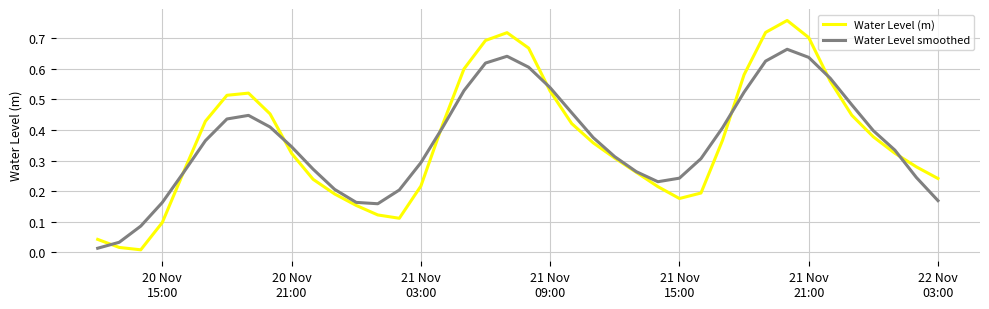

List the series in order of their peak value, lowest first.

Water Level smoothed, Water Level (m)